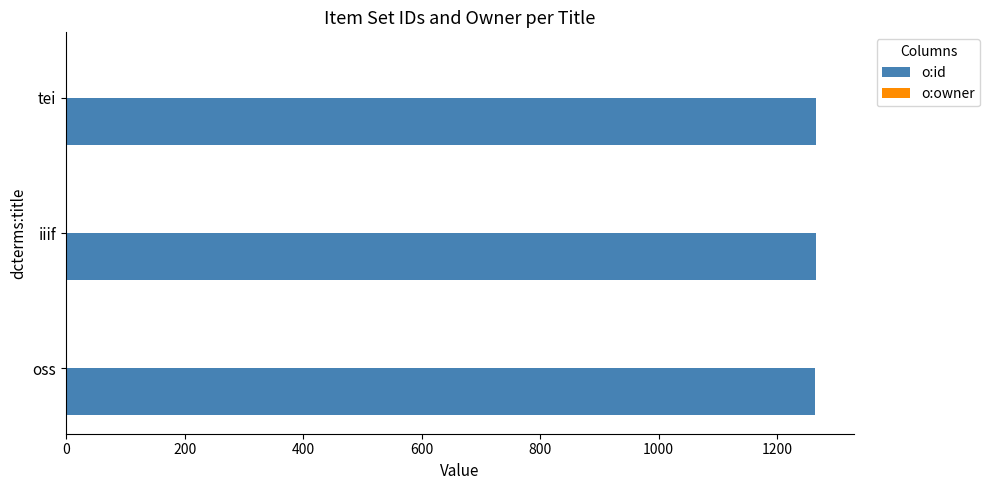

Which series has the largest total across all categories?

o:id